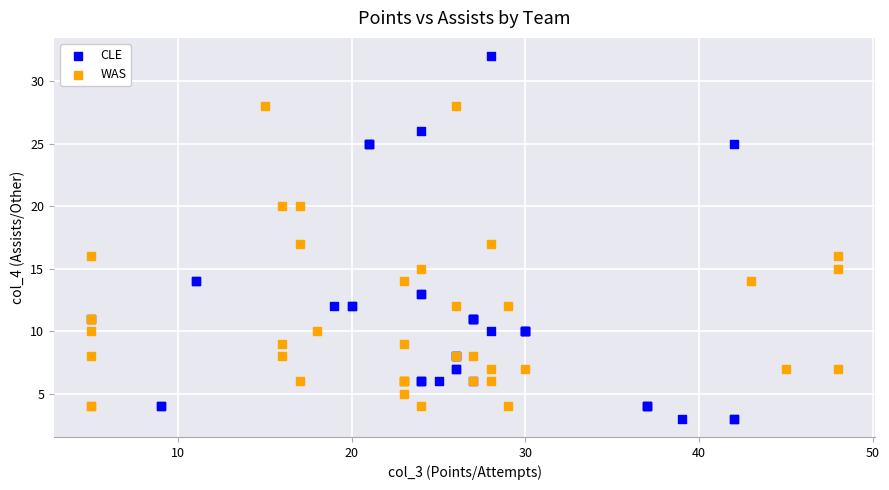

Which series has the largest Y range (max minus min)?

CLE